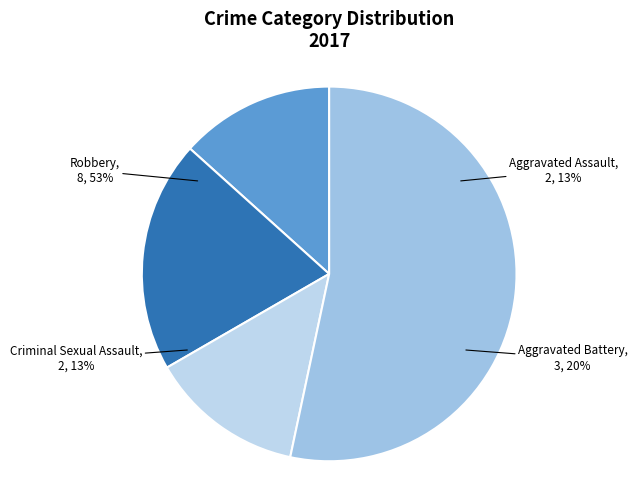

The Aggravated Battery slice represents 20% of the pie. True or false?

True